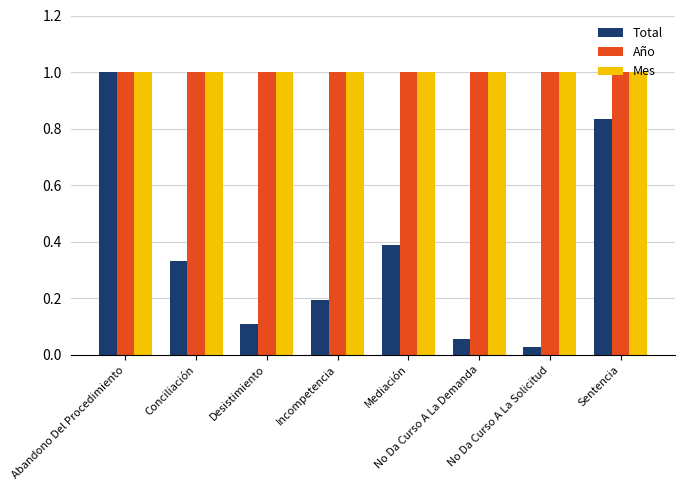

How many series are shown in this chart?

3